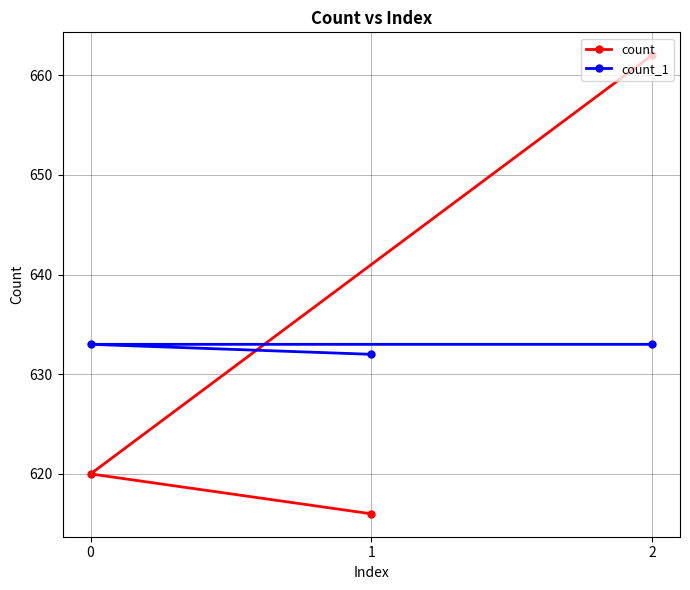

Is it true that count equals 183 at 1?

False